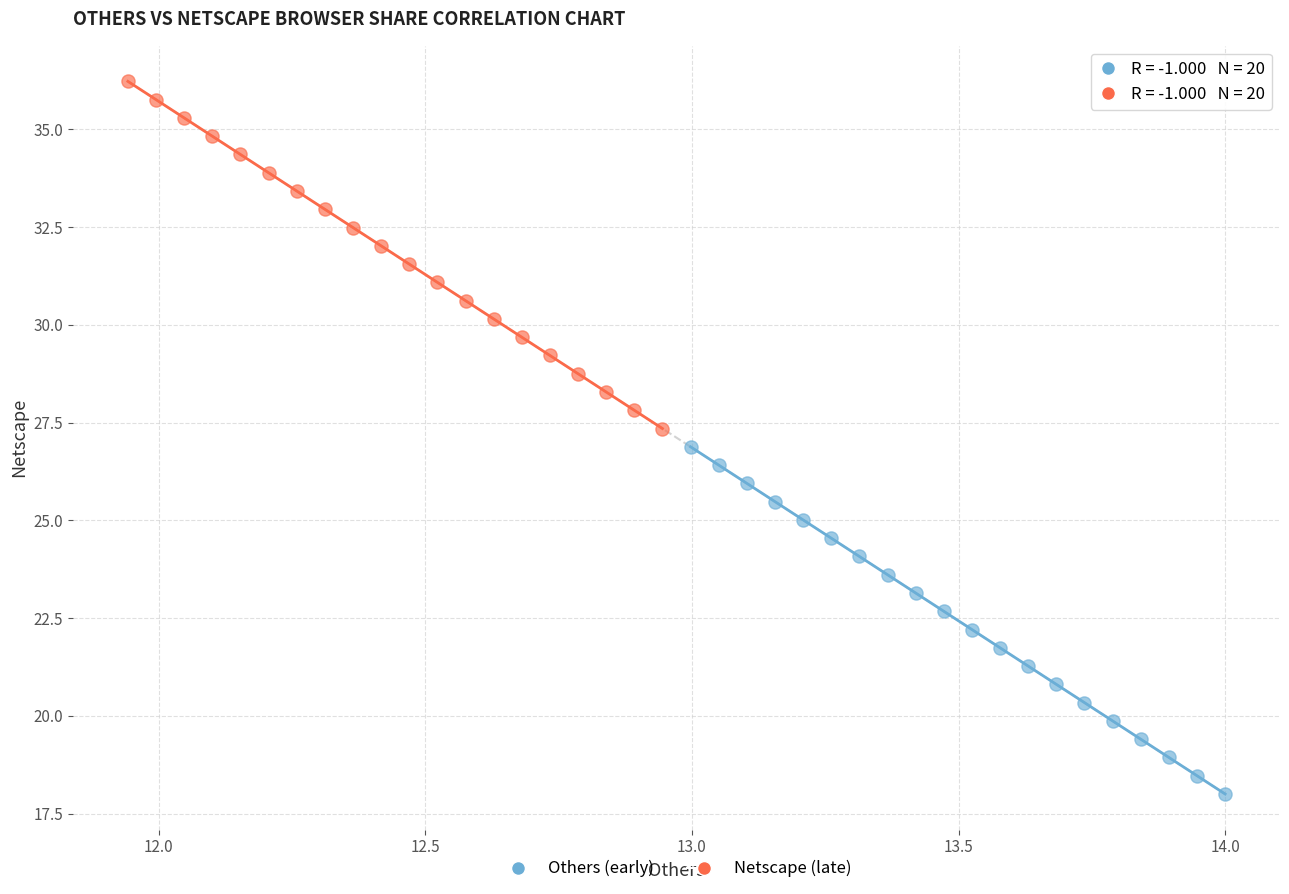

Which series reaches the minimum Y coordinate?

Others (early)